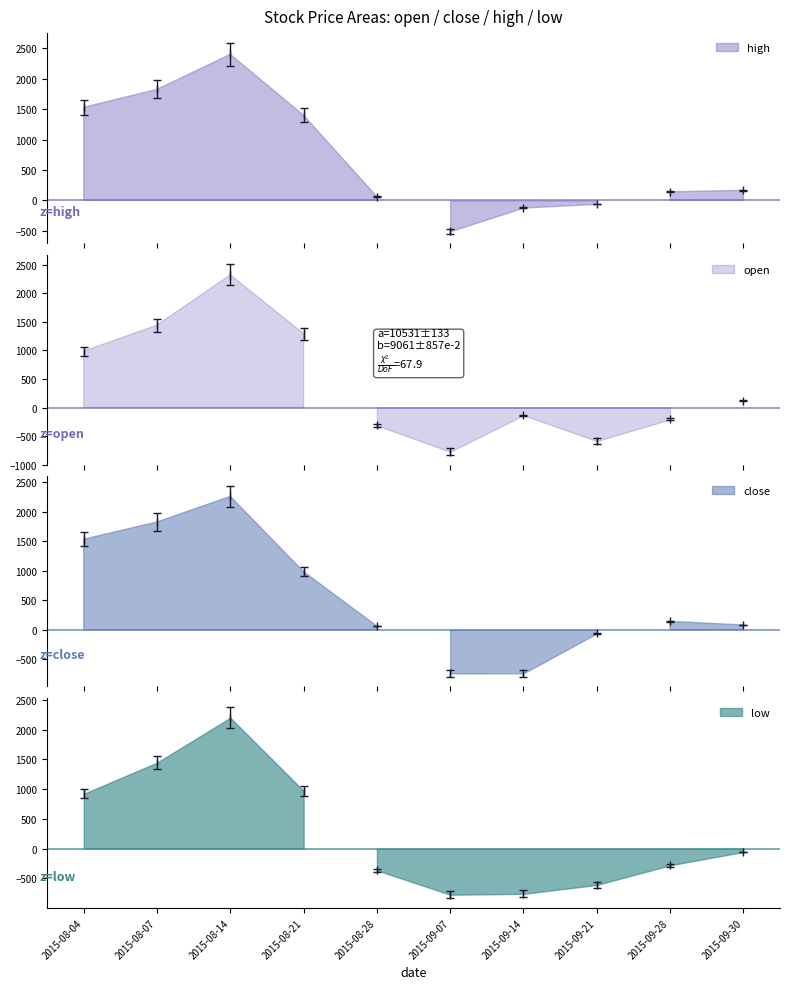

What is the greatest value displayed?

2402.6